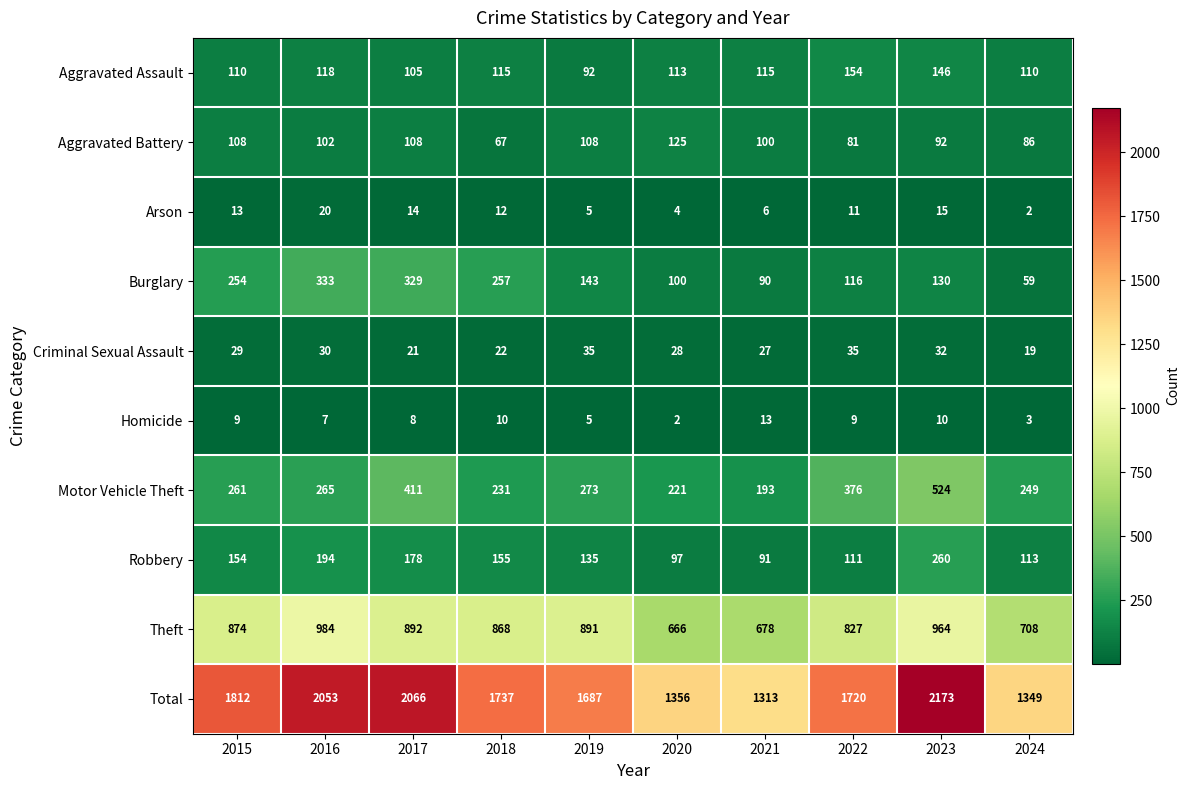

What is the minimum value shown in the chart?

2